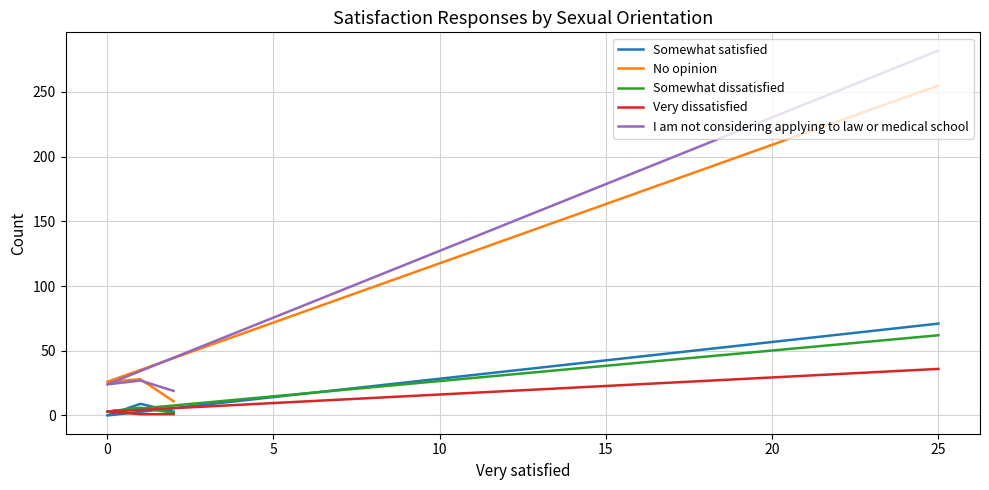

What is the sum of all I am not considering applying to law or medical school values?

352